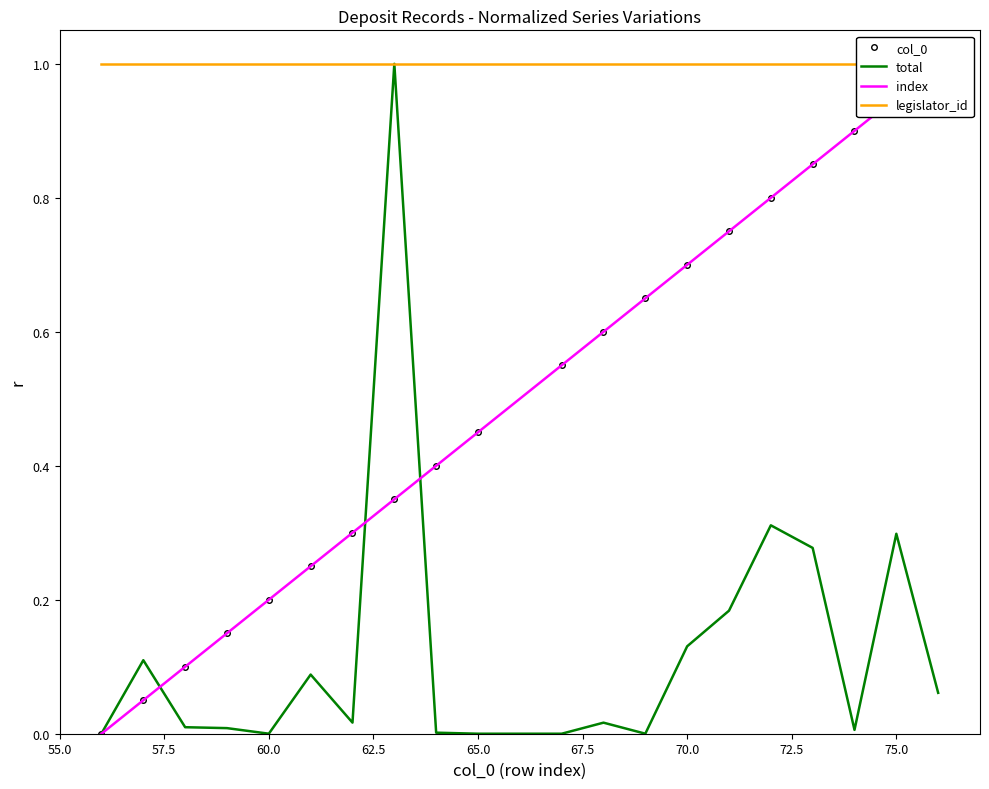

What is the maximum value for total?

1.0